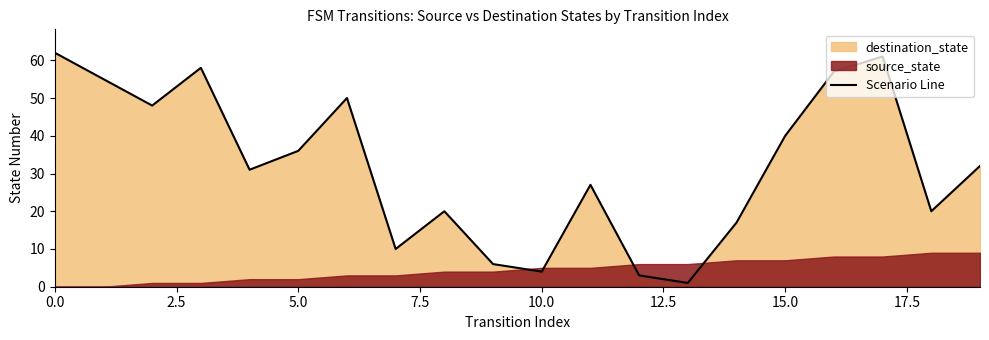

How many lines are shown in the chart?

1